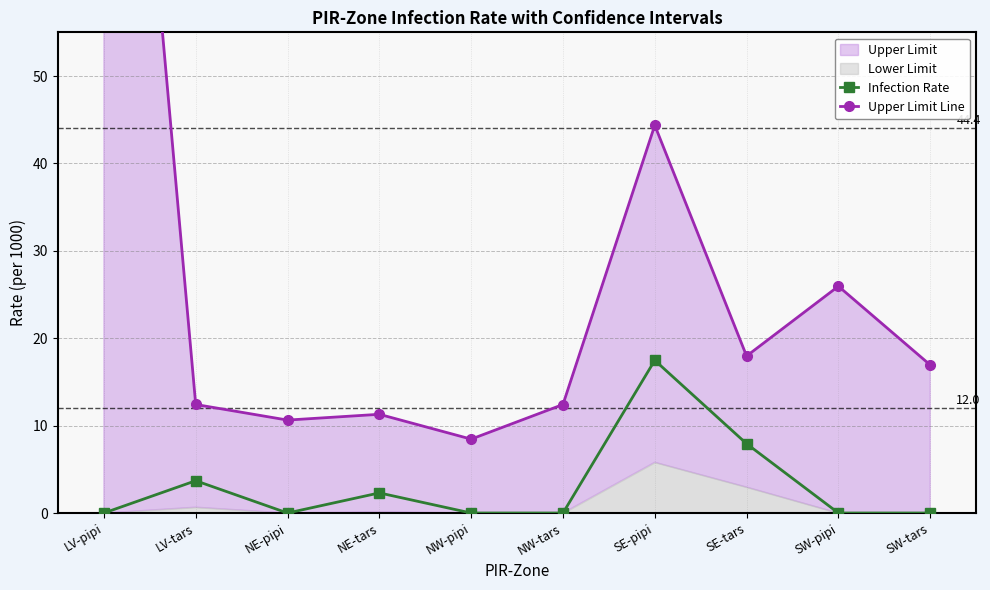

Which category has the lowest value across all series?

LV-pipi